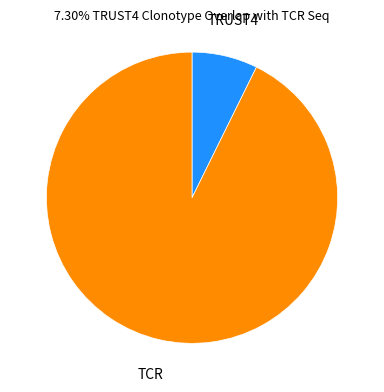

Does any single category account for the majority?

Yes